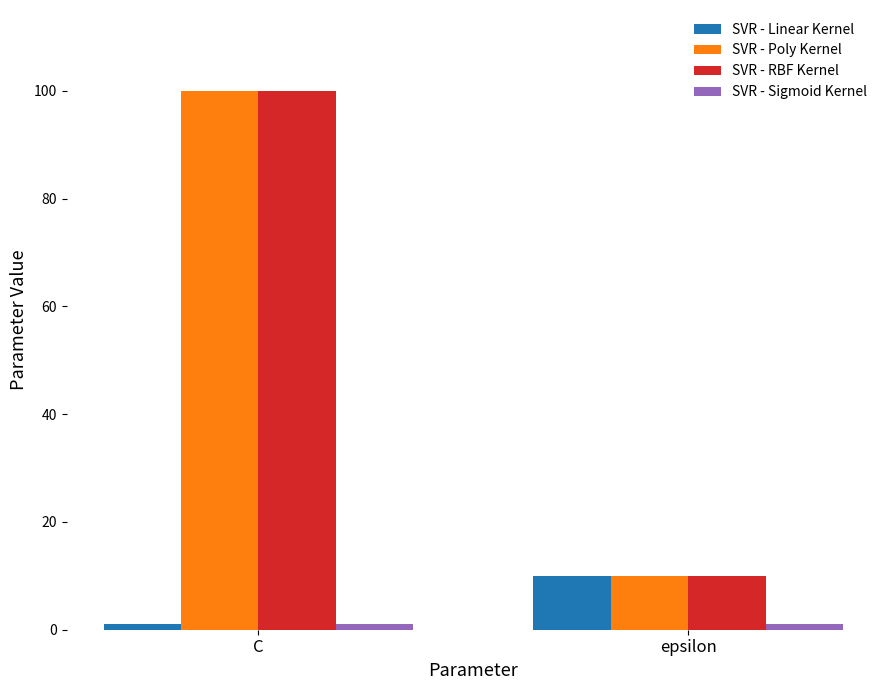

What is the total value across all series at epsilon?

31